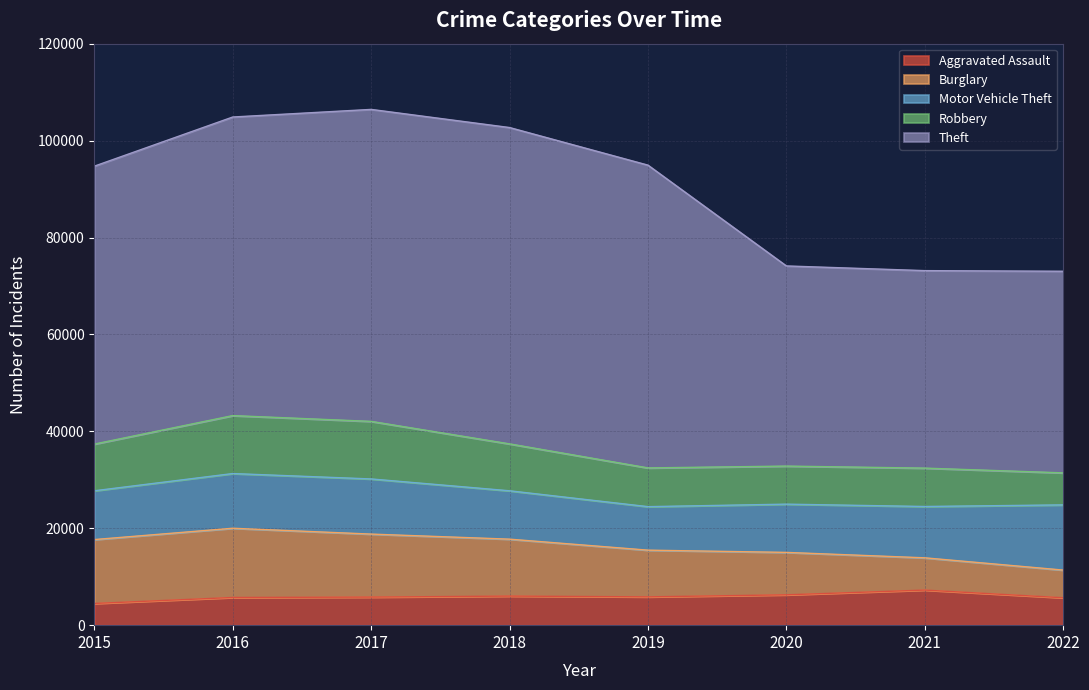

Reading left to right, transcribe all the data shown in this chart.

Aggravated Assault: 2015=4480	2016=5712	2017=5793	2018=6001	2019=5840	2020=6263	2021=7241	2022=5657
Burglary: 2015=13184	2016=14289	2017=13001	2018=11746	2019=9639	2020=8754	2021=6656	2022=5710
Motor Vehicle Theft: 2015=10068	2016=11286	2017=11380	2018=9983	2019=8978	2020=9955	2021=10593	2022=13454
Robbery: 2015=9638	2016=11960	2017=11880	2018=9679	2019=7994	2020=7855	2021=7919	2022=6611
Theft: 2015=57350	2016=61618	2017=64380	2018=65282	2019=62479	2020=41303	2021=40755	2022=41600